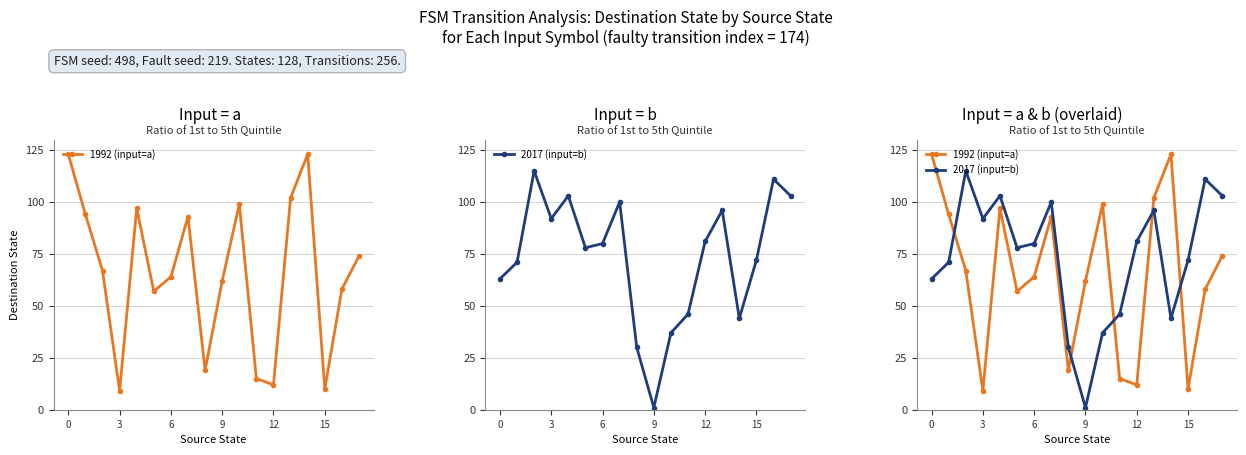

True or false: 1992 (input=a) and 2017 (input=b) intersect in this chart.

True